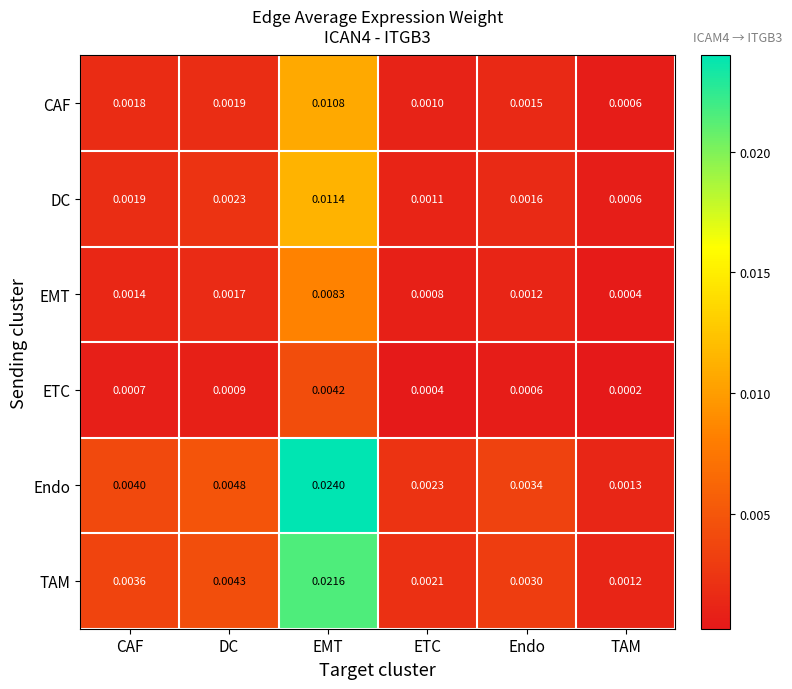

Rank the series at DC from highest to lowest value.

Endo, TAM, DC, CAF, EMT, ETC